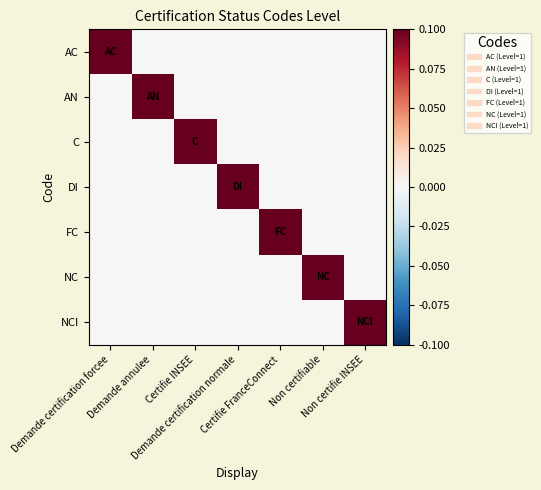

Which series has the largest total across all categories?

AC